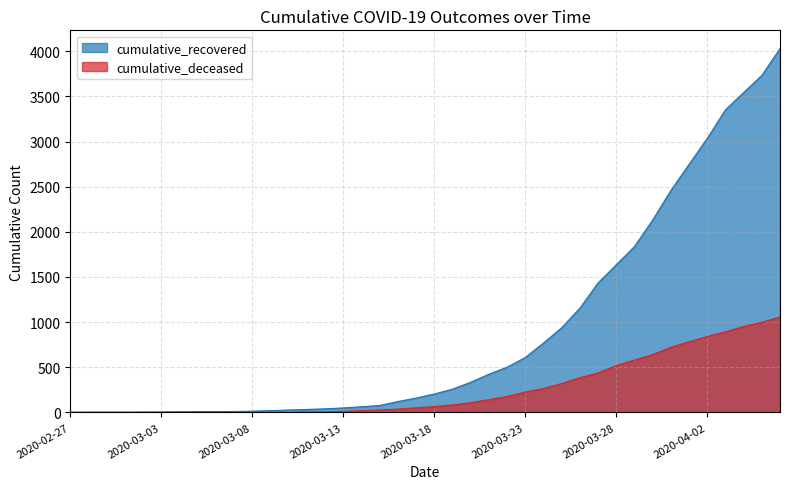

Reading left to right, list all the values displayed in this chart.

cumulative_recovered: 3	4	4	4	5	6	8	9	9	10	14	20	27	33	40	50	63	77	121	159	204	258	334	423	501	608	768	938	1154	1434	1635	1837	2130	2457	2747	3034	3351	3542	3732	4030
cumulative_deceased: 0	0	0	0	0	0	0	0	0	1	2	2	2	4	6	11	20	28	37	51	65	82	108	141	176	226	264	320	385	437	519	580	640	721	782	841	892	952	998	1056